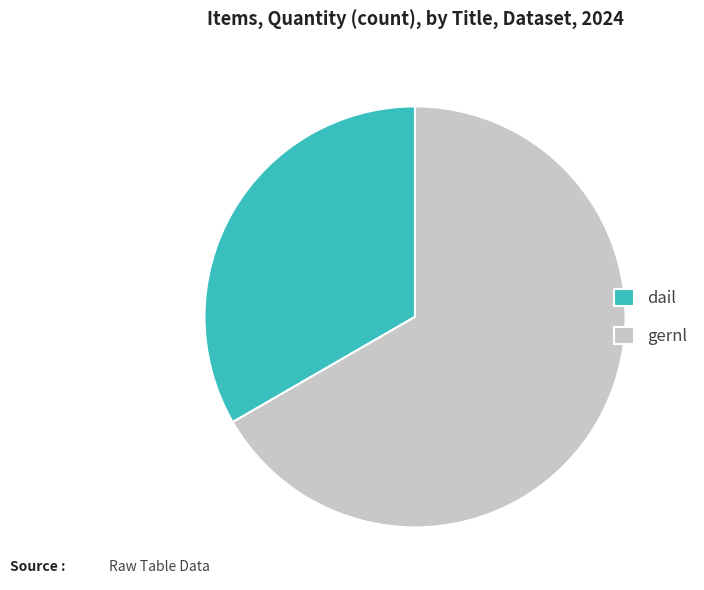

Count the number of slices in the pie.

2